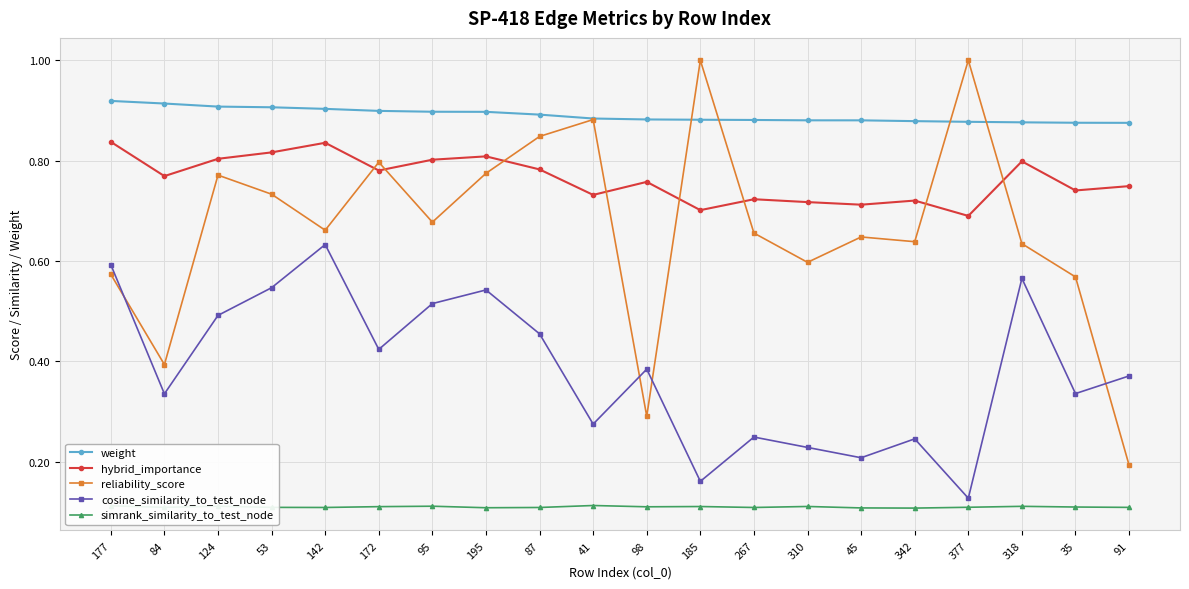

Which series has the largest range (max minus min)?

reliability_score